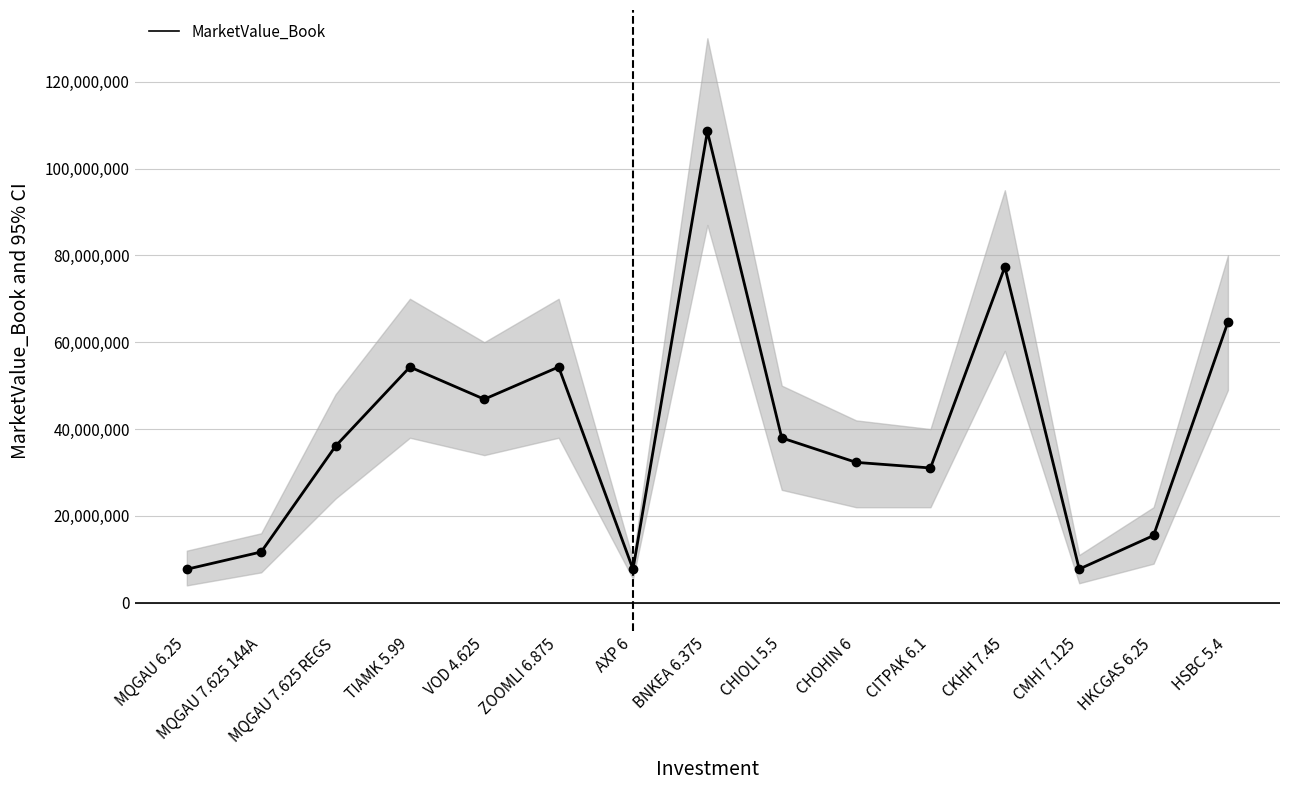

What is the change in value from ZOOMLI 6.875 to AXP 6?

-46566144.3